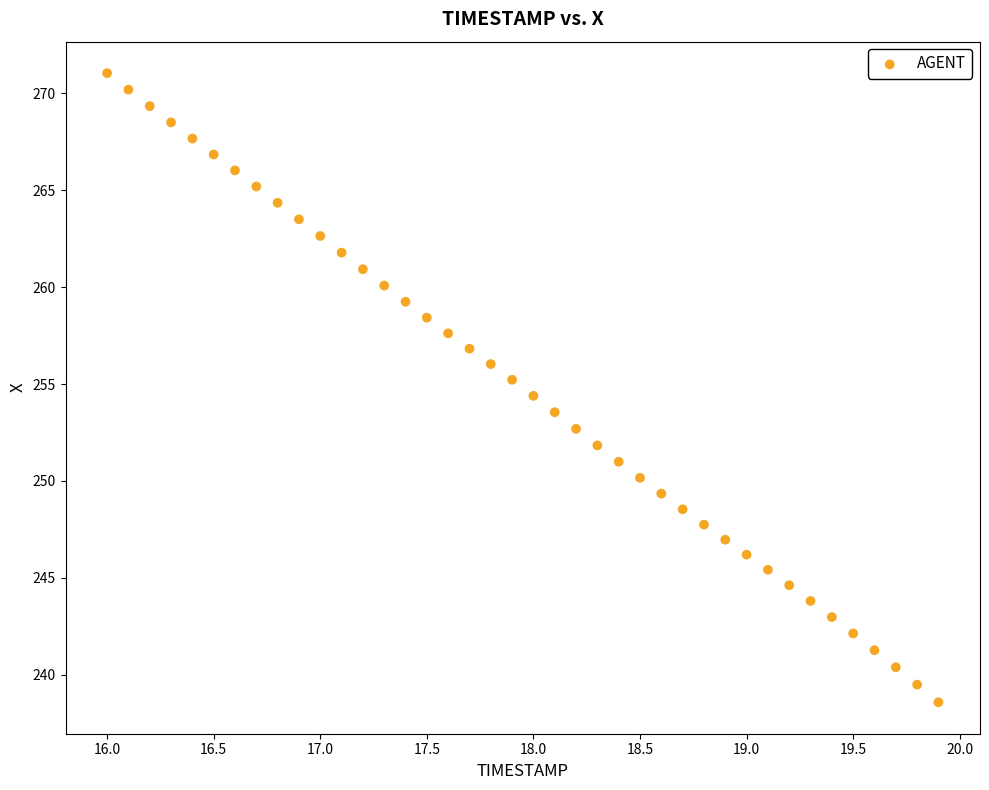

What is the range of X values (max minus min)?

3.9